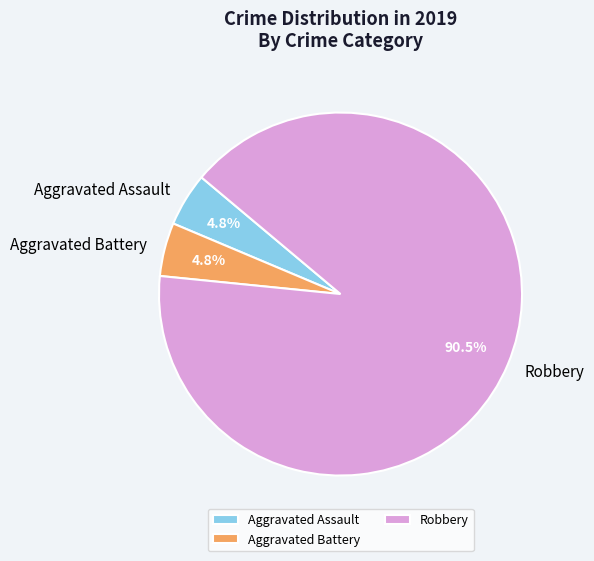

What is the ratio of the value at Aggravated Assault to the value at Aggravated Battery?

1.0